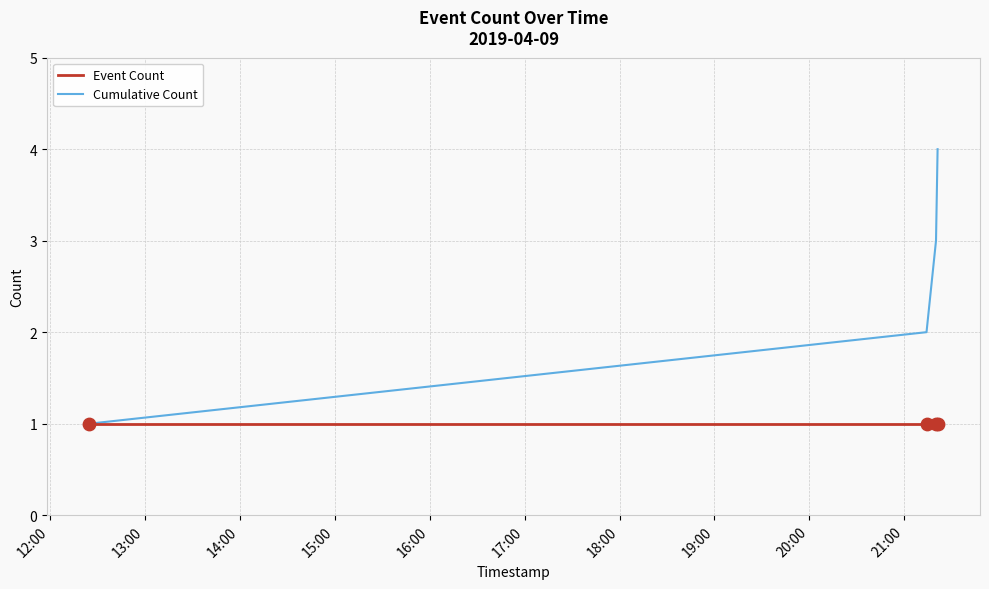

Which series has the largest total across all categories?

Cumulative Count